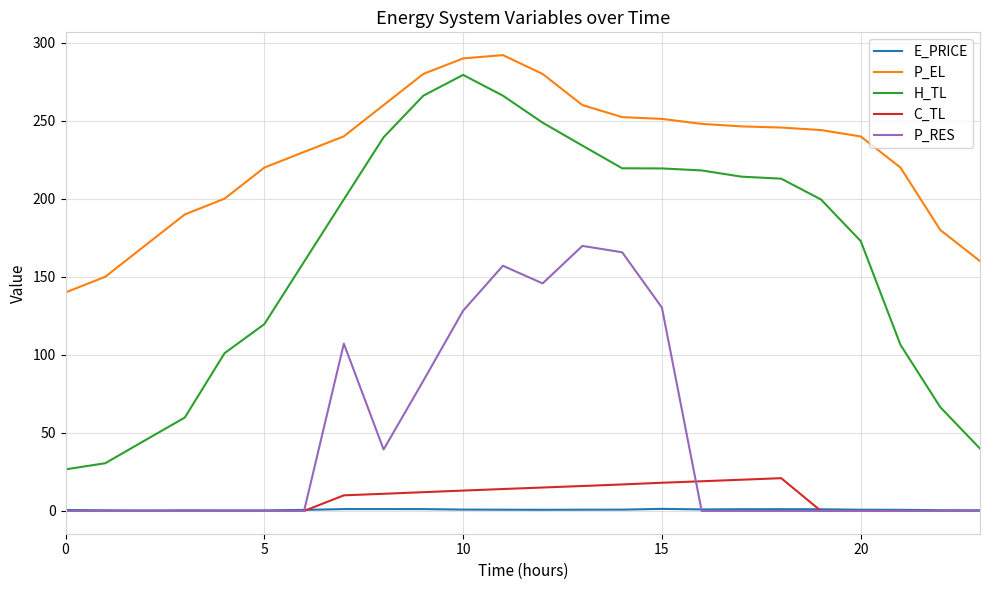

What is the lowest value of the H_TL series?

26.6